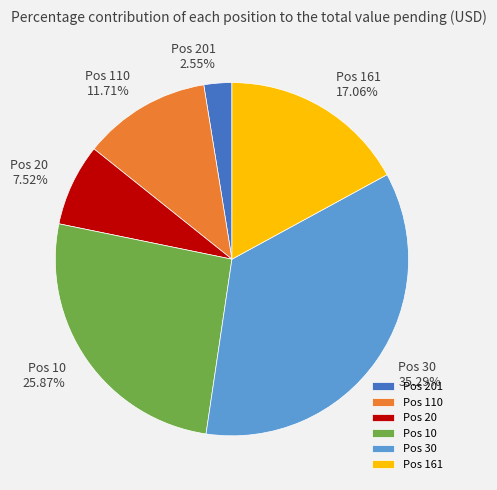

Rank the categories by value from highest to lowest.

Pos 30, Pos 10, Pos 161, Pos 110, Pos 20, Pos 201